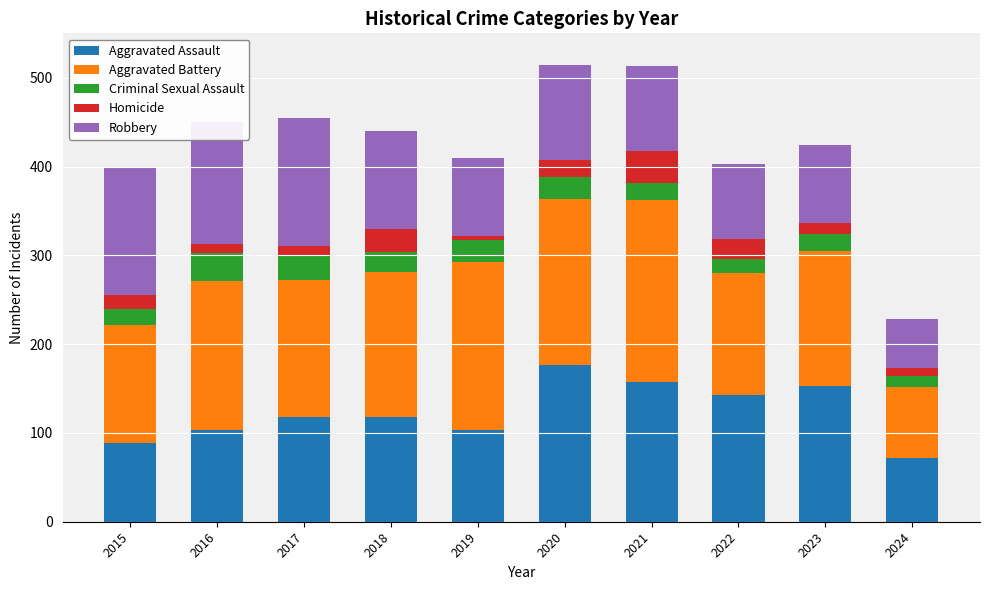

Which category has the lowest value in the Aggravated Assault series?

2024